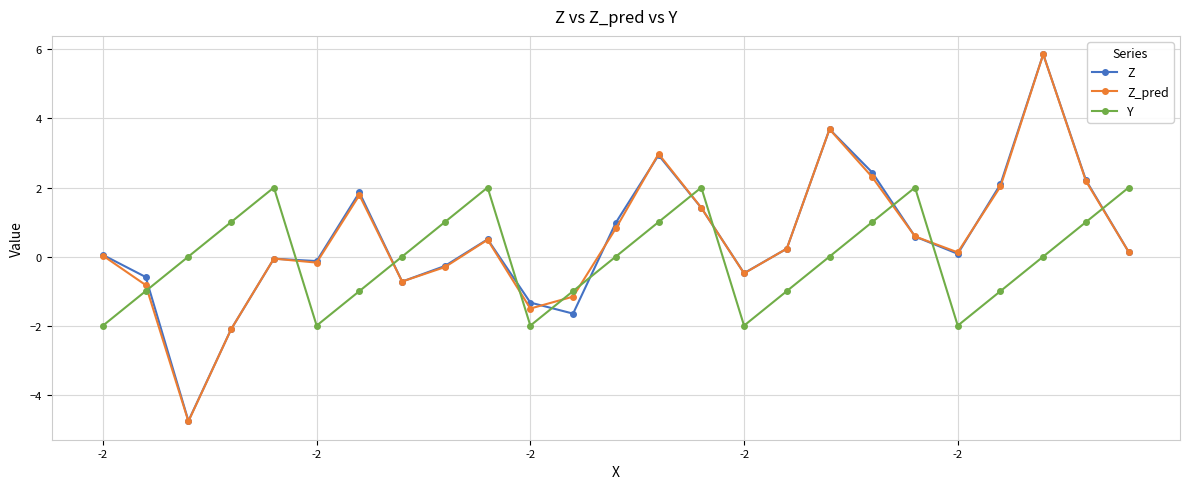

How many interior local peaks does the Z_pred series have?

6